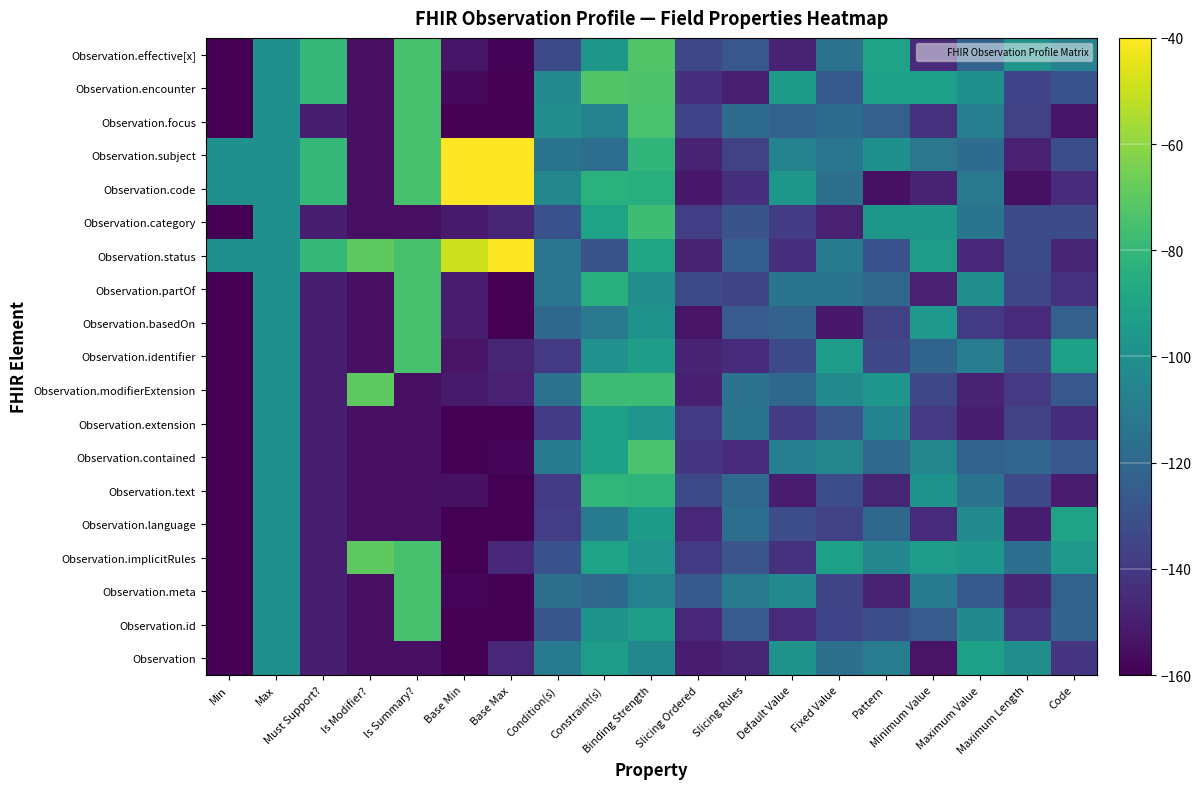

Reading right to left, extract all data points from this chart.

Observation: Code=-141.2	Maximum Length=-100.9	Maximum Value=-92.0	Minimum Value=-153.7	Pattern=-109.0	Fixed Value=-115.9	Default Value=-98.7	Slicing Rules=-147.7	Slicing Ordered=-150.3	Binding Strength=-103.8	Constraint(s)=-94.1	Condition(s)=-110.7	Base Max=-146.0	Base Min=-160.0	Is Summary?=-155.0	Is Modifier?=-155.0	Must Support?=-150.0	Max=-100.0	Min=-160.0
Observation.id: Code=-121.6	Maximum Length=-142.0	Maximum Value=-104.0	Minimum Value=-125.4	Pattern=-131.2	Fixed Value=-136.0	Default Value=-145.9	Slicing Rules=-125.5	Slicing Ordered=-146.3	Binding Strength=-92.7	Constraint(s)=-98.5	Condition(s)=-127.8	Base Max=-160.0	Base Min=-160.0	Is Summary?=-75.0	Is Modifier?=-155.0	Must Support?=-150.0	Max=-100.0	Min=-160.0
Observation.meta: Code=-122.8	Maximum Length=-147.1	Maximum Value=-126.4	Minimum Value=-110.5	Pattern=-148.7	Fixed Value=-135.2	Default Value=-102.5	Slicing Rules=-111.4	Slicing Ordered=-126.5	Binding Strength=-107.4	Constraint(s)=-119.8	Condition(s)=-115.7	Base Max=-160.0	Base Min=-158.2	Is Summary?=-75.0	Is Modifier?=-155.0	Must Support?=-150.0	Max=-100.0	Min=-160.0
Observation.implicitRules: Code=-95.1	Maximum Length=-116.1	Maximum Value=-96.8	Minimum Value=-93.9	Pattern=-104.6	Fixed Value=-92.0	Default Value=-143.0	Slicing Rules=-128.1	Slicing Ordered=-139.4	Binding Strength=-97.5	Constraint(s)=-90.2	Condition(s)=-129.6	Base Max=-146.8	Base Min=-160.0	Is Summary?=-75.0	Is Modifier?=-70.0	Must Support?=-150.0	Max=-100.0	Min=-160.0
Observation.language: Code=-90.9	Maximum Length=-150.2	Maximum Value=-102.9	Minimum Value=-145.8	Pattern=-119.7	Fixed Value=-136.7	Default Value=-131.8	Slicing Rules=-116.9	Slicing Ordered=-146.9	Binding Strength=-94.5	Constraint(s)=-110.5	Condition(s)=-138.2	Base Max=-160.0	Base Min=-160.0	Is Summary?=-155.0	Is Modifier?=-155.0	Must Support?=-150.0	Max=-100.0	Min=-160.0
Observation.text: Code=-150.9	Maximum Length=-133.5	Maximum Value=-114.5	Minimum Value=-98.9	Pattern=-147.5	Fixed Value=-131.7	Default Value=-150.2	Slicing Rules=-119.1	Slicing Ordered=-133.1	Binding Strength=-81.7	Constraint(s)=-81.1	Condition(s)=-139.8	Base Max=-160.0	Base Min=-154.6	Is Summary?=-155.0	Is Modifier?=-155.0	Must Support?=-150.0	Max=-100.0	Min=-160.0
Observation.contained: Code=-127.2	Maximum Length=-121.0	Maximum Value=-122.9	Minimum Value=-104.9	Pattern=-118.5	Fixed Value=-105.5	Default Value=-108.6	Slicing Rules=-145.2	Slicing Ordered=-140.8	Binding Strength=-74.5	Constraint(s)=-91.7	Condition(s)=-110.8	Base Max=-158.5	Base Min=-160.0	Is Summary?=-155.0	Is Modifier?=-155.0	Must Support?=-150.0	Max=-100.0	Min=-160.0
Observation.extension: Code=-144.5	Maximum Length=-136.2	Maximum Value=-150.0	Minimum Value=-140.1	Pattern=-105.9	Fixed Value=-128.3	Default Value=-138.8	Slicing Rules=-113.7	Slicing Ordered=-139.7	Binding Strength=-97.4	Constraint(s)=-91.8	Condition(s)=-138.7	Base Max=-160.0	Base Min=-160.0	Is Summary?=-155.0	Is Modifier?=-155.0	Must Support?=-150.0	Max=-100.0	Min=-160.0
Observation.modifierExtension: Code=-127.2	Maximum Length=-140.2	Maximum Value=-147.8	Minimum Value=-134.3	Pattern=-96.8	Fixed Value=-102.5	Default Value=-119.9	Slicing Rules=-114.3	Slicing Ordered=-149.4	Binding Strength=-77.9	Constraint(s)=-77.7	Condition(s)=-114.7	Base Max=-148.8	Base Min=-151.4	Is Summary?=-155.0	Is Modifier?=-70.0	Must Support?=-150.0	Max=-100.0	Min=-160.0
Observation.identifier: Code=-91.8	Maximum Length=-131.4	Maximum Value=-109.3	Minimum Value=-121.3	Pattern=-134.0	Fixed Value=-93.7	Default Value=-133.1	Slicing Rules=-145.2	Slicing Ordered=-148.3	Binding Strength=-93.3	Constraint(s)=-99.4	Condition(s)=-139.7	Base Max=-147.8	Base Min=-153.6	Is Summary?=-75.0	Is Modifier?=-155.0	Must Support?=-150.0	Max=-100.0	Min=-160.0
Observation.basedOn: Code=-123.2	Maximum Length=-145.6	Maximum Value=-139.4	Minimum Value=-96.0	Pattern=-136.9	Fixed Value=-151.7	Default Value=-122.3	Slicing Rules=-125.6	Slicing Ordered=-153.9	Binding Strength=-98.6	Constraint(s)=-111.9	Condition(s)=-120.1	Base Max=-160.0	Base Min=-150.8	Is Summary?=-75.0	Is Modifier?=-155.0	Must Support?=-150.0	Max=-100.0	Min=-160.0
Observation.partOf: Code=-142.9	Maximum Length=-134.1	Maximum Value=-100.7	Minimum Value=-149.1	Pattern=-120.2	Fixed Value=-113.8	Default Value=-113.9	Slicing Rules=-135.3	Slicing Ordered=-133.2	Binding Strength=-100.5	Constraint(s)=-84.3	Condition(s)=-113.1	Base Max=-160.0	Base Min=-150.3	Is Summary?=-75.0	Is Modifier?=-155.0	Must Support?=-150.0	Max=-100.0	Min=-160.0
Observation.status: Code=-147.6	Maximum Length=-132.8	Maximum Value=-146.1	Minimum Value=-94.1	Pattern=-129.9	Fixed Value=-110.1	Default Value=-143.7	Slicing Rules=-124.2	Slicing Ordered=-148.2	Binding Strength=-89.5	Constraint(s)=-129.0	Condition(s)=-112.9	Base Max=-40.0	Base Min=-49.2	Is Summary?=-75.0	Is Modifier?=-70.0	Must Support?=-80.0	Max=-100.0	Min=-100.0
Observation.category: Code=-132.3	Maximum Length=-133.0	Maximum Value=-113.8	Minimum Value=-96.5	Pattern=-96.7	Fixed Value=-148.9	Default Value=-139.3	Slicing Rules=-128.8	Slicing Ordered=-138.3	Binding Strength=-77.3	Constraint(s)=-90.4	Condition(s)=-129.7	Base Max=-147.5	Base Min=-151.5	Is Summary?=-155.0	Is Modifier?=-155.0	Must Support?=-150.0	Max=-100.0	Min=-160.0
Observation.code: Code=-144.5	Maximum Length=-154.7	Maximum Value=-111.9	Minimum Value=-148.4	Pattern=-154.4	Fixed Value=-115.6	Default Value=-96.6	Slicing Rules=-143.5	Slicing Ordered=-152.5	Binding Strength=-84.3	Constraint(s)=-83.2	Condition(s)=-104.5	Base Max=-40.0	Base Min=-40.0	Is Summary?=-75.0	Is Modifier?=-155.0	Must Support?=-80.0	Max=-100.0	Min=-100.0
Observation.subject: Code=-131.1	Maximum Length=-148.9	Maximum Value=-118.1	Minimum Value=-112.3	Pattern=-99.8	Fixed Value=-112.8	Default Value=-106.5	Slicing Rules=-137.0	Slicing Ordered=-147.9	Binding Strength=-81.5	Constraint(s)=-116.5	Condition(s)=-113.9	Base Max=-40.0	Base Min=-40.0	Is Summary?=-75.0	Is Modifier?=-155.0	Must Support?=-80.0	Max=-100.0	Min=-100.0
Observation.focus: Code=-153.4	Maximum Length=-136.7	Maximum Value=-108.0	Minimum Value=-142.3	Pattern=-123.0	Fixed Value=-117.5	Default Value=-122.3	Slicing Rules=-118.2	Slicing Ordered=-136.1	Binding Strength=-74.3	Constraint(s)=-106.4	Condition(s)=-101.1	Base Max=-160.0	Base Min=-160.0	Is Summary?=-75.0	Is Modifier?=-155.0	Must Support?=-150.0	Max=-100.0	Min=-160.0
Observation.encounter: Code=-130.0	Maximum Length=-135.9	Maximum Value=-99.6	Minimum Value=-92.4	Pattern=-92.2	Fixed Value=-127.2	Default Value=-94.7	Slicing Rules=-149.4	Slicing Ordered=-143.9	Binding Strength=-73.4	Constraint(s)=-72.8	Condition(s)=-102.4	Base Max=-160.0	Base Min=-157.1	Is Summary?=-75.0	Is Modifier?=-155.0	Must Support?=-80.0	Max=-100.0	Min=-160.0
Observation.effective[x]: Code=-106.9	Maximum Length=-98.0	Maximum Value=-121.3	Minimum Value=-145.9	Pattern=-90.6	Fixed Value=-115.0	Default Value=-148.7	Slicing Rules=-127.2	Slicing Ordered=-134.1	Binding Strength=-72.6	Constraint(s)=-96.6	Condition(s)=-133.2	Base Max=-158.7	Base Min=-153.0	Is Summary?=-75.0	Is Modifier?=-155.0	Must Support?=-80.0	Max=-100.0	Min=-160.0